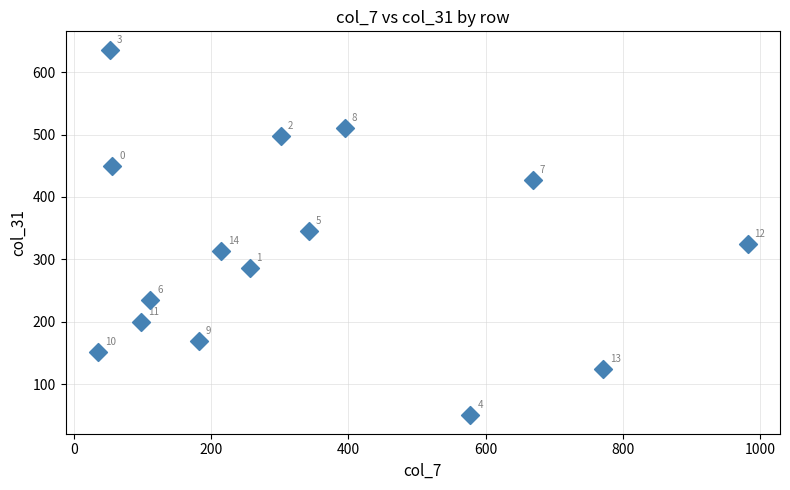

What Y value in the scatter plot is closest to 343?

346